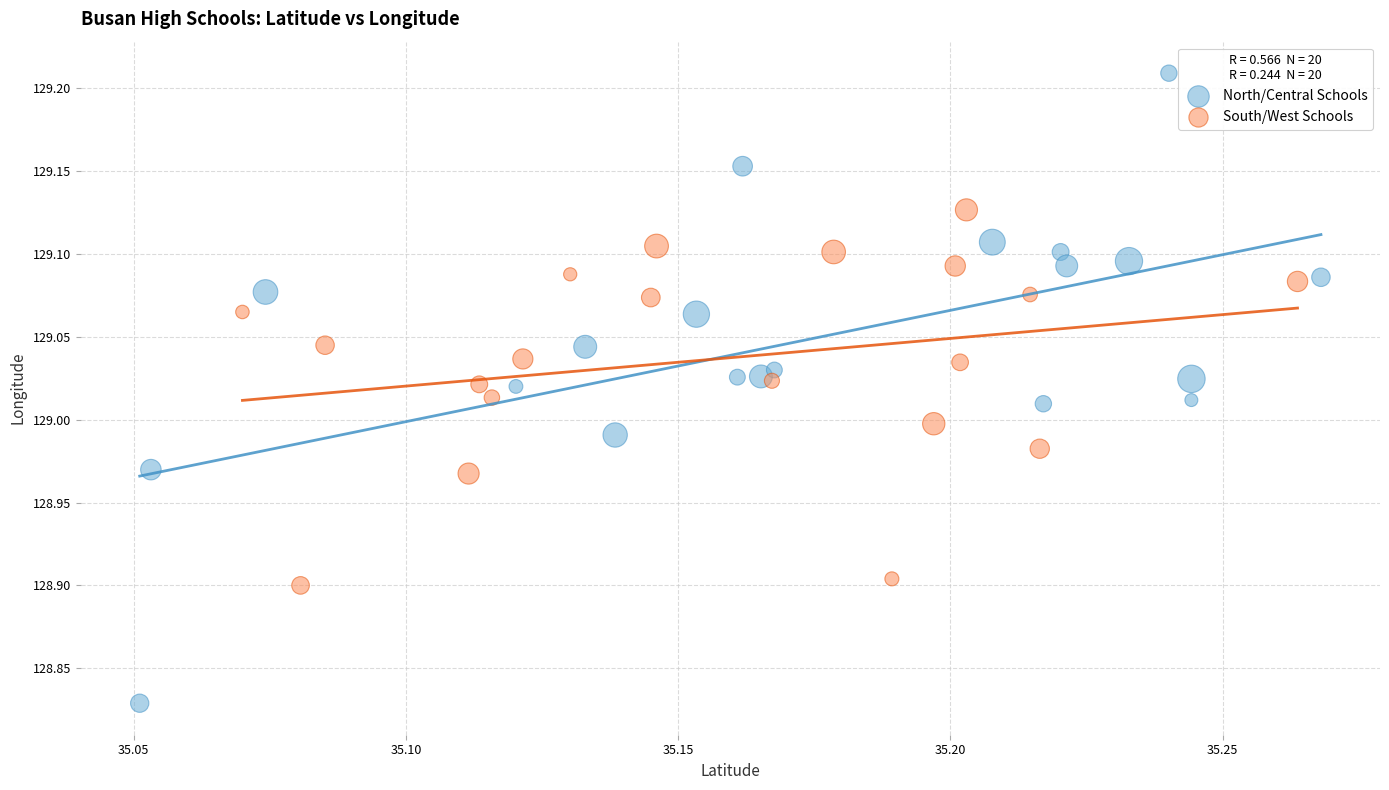

Which series reaches the minimum Y coordinate?

North/Central Schools